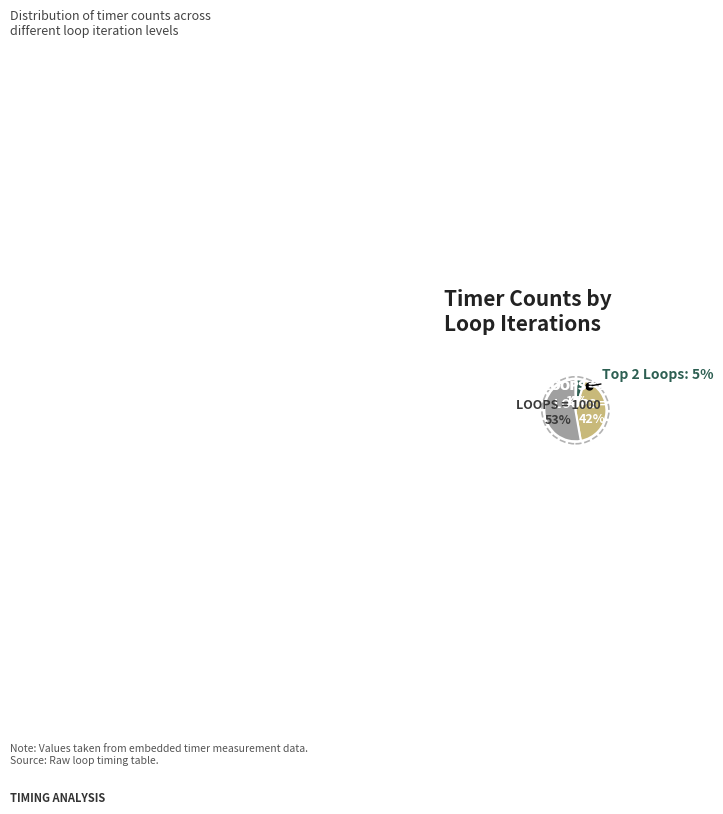

Which slice represents more than half of the pie?

1000